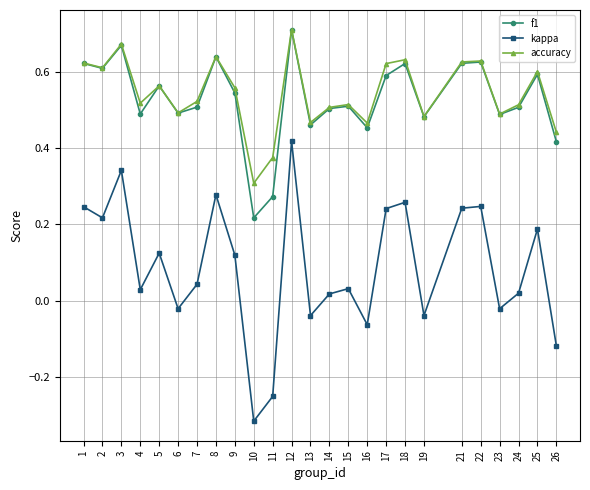

Which series changed the most between 9 and 25?

kappa